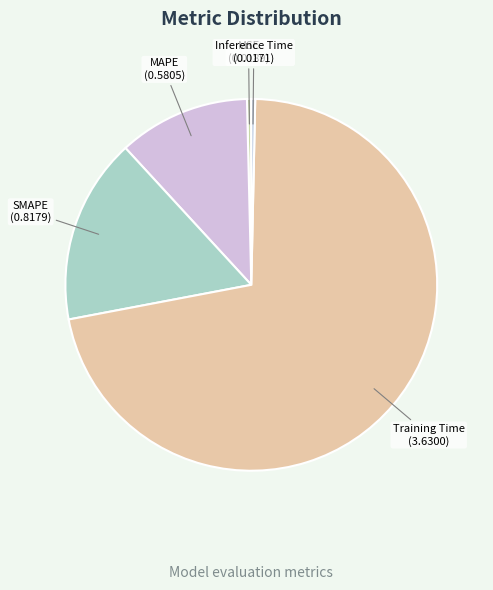

Is there any slice that represents more than half of the pie?

Yes